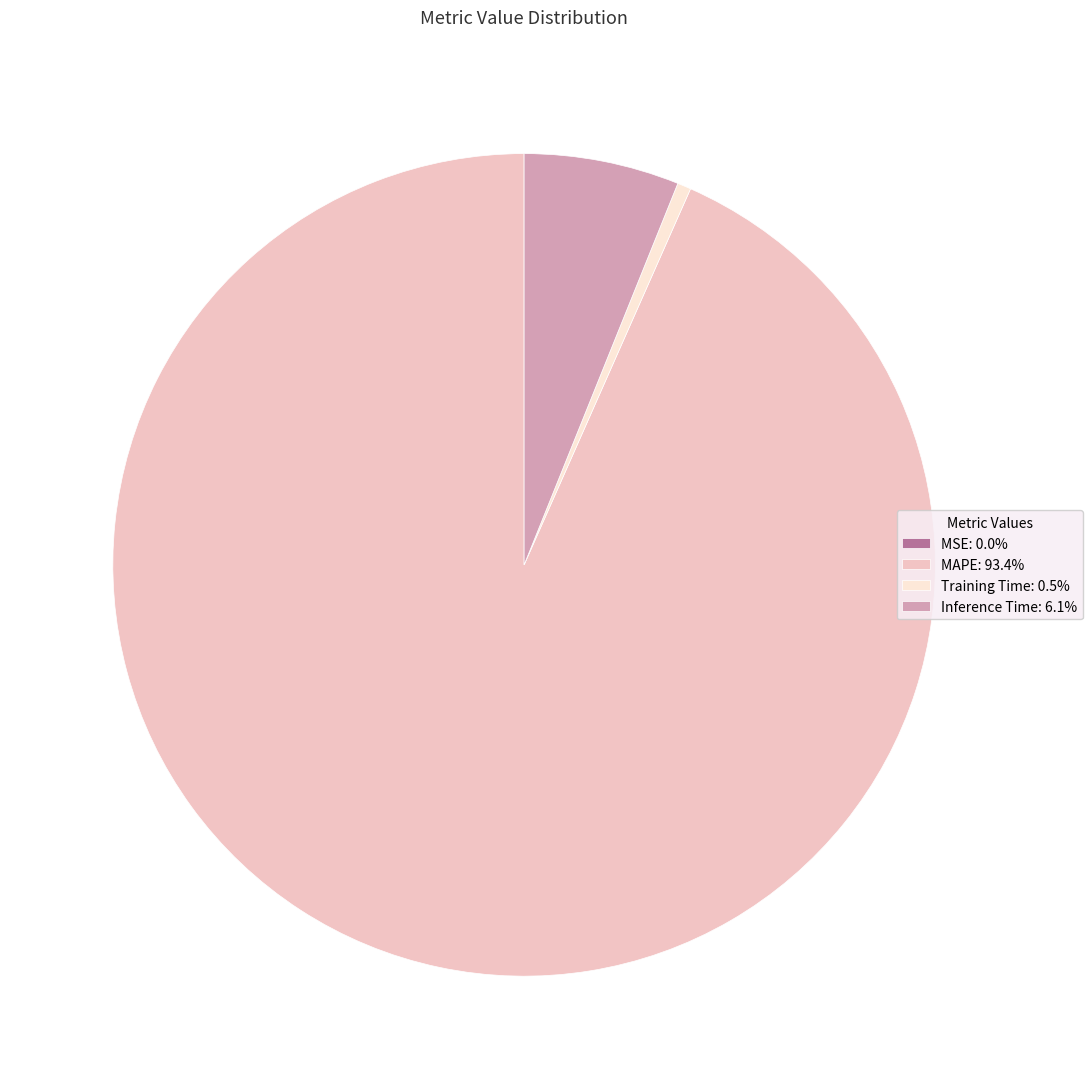

Is it true that MAPE is 93% of the pie?

True